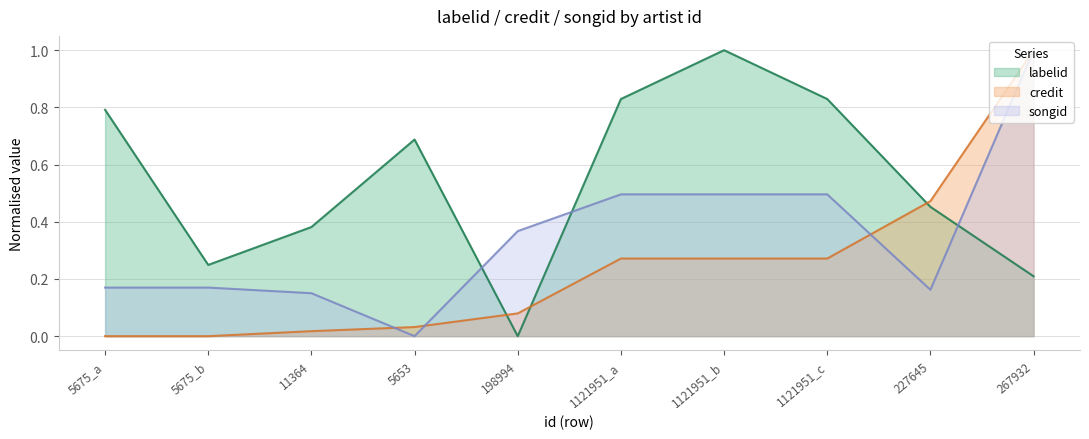

Between 198994 and 267932, which is larger?

267932